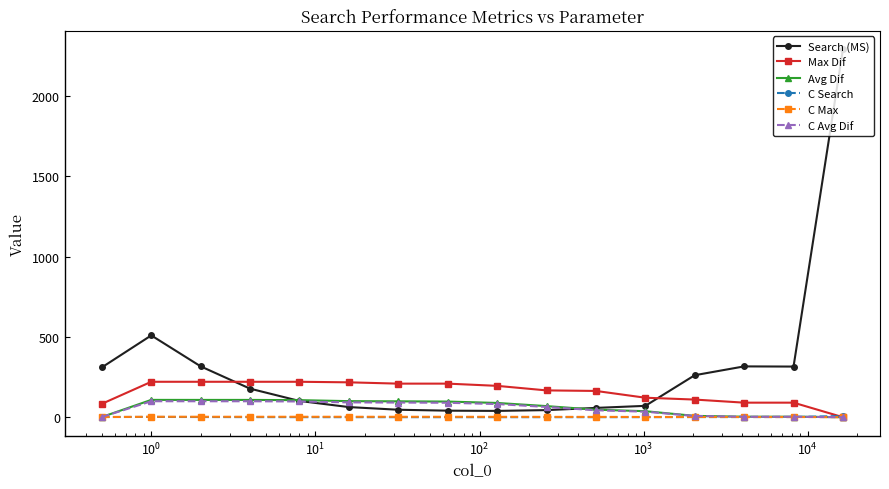

What is the greatest value displayed?

2291.4